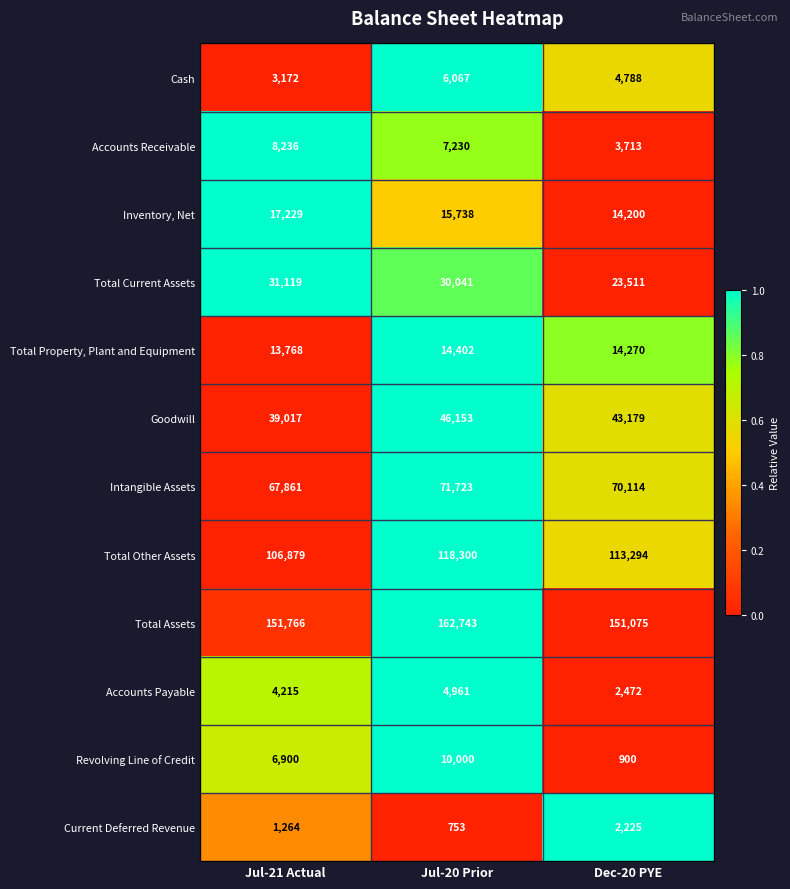

Is it true that Goodwill equals 39017 at Jul-21 Actual?

True